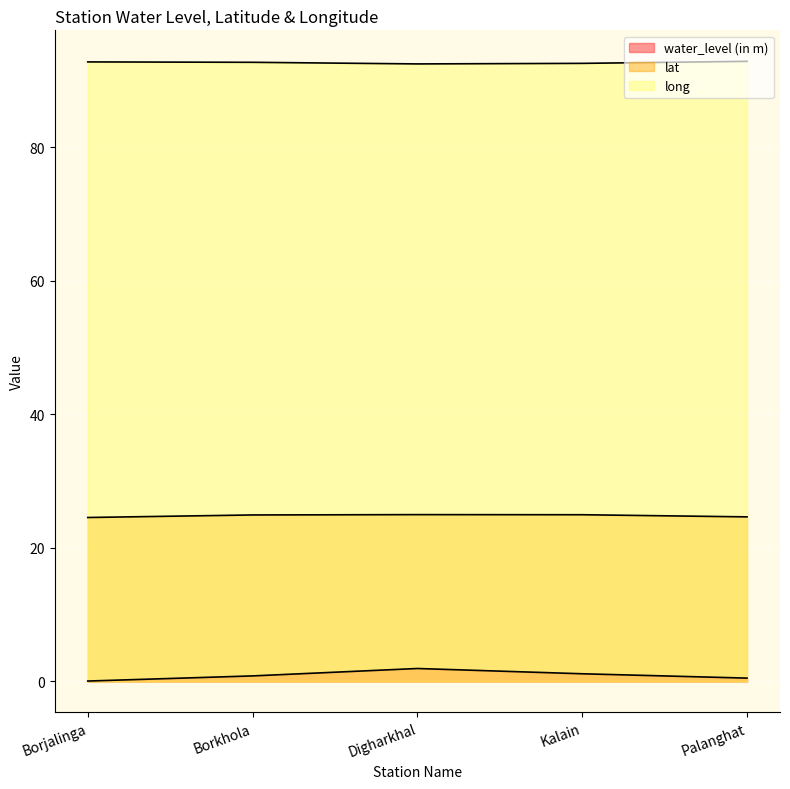

Reading left to right, transcribe all the data shown in this chart.

water_level (in m): Borjalinga=0.1	Borkhola=0.8	Digharkhal=1.9	Kalain=1.1	Palanghat=0.5
lat: Borjalinga=24.6	Borkhola=24.9	Digharkhal=25.0	Kalain=25.0	Palanghat=24.7
long: Borjalinga=92.8	Borkhola=92.7	Digharkhal=92.5	Kalain=92.6	Palanghat=92.9